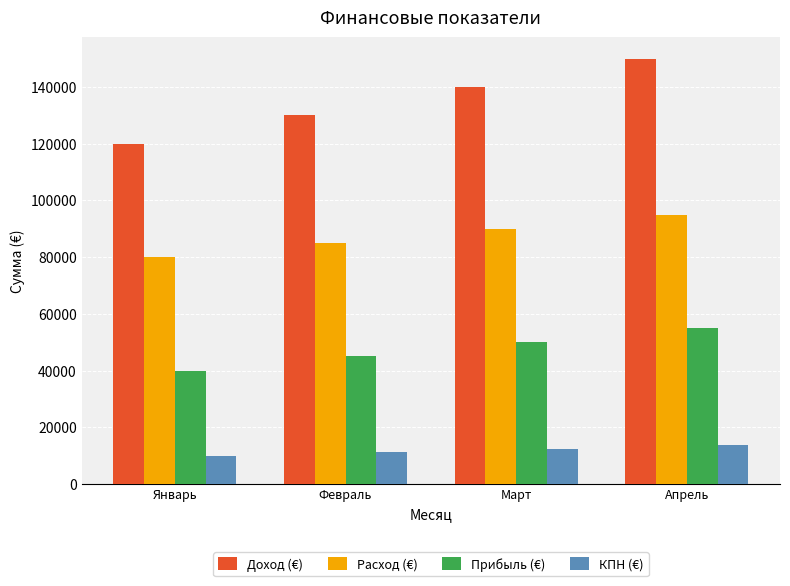

What is the approximate value of Доход (€) at Январь?

120000